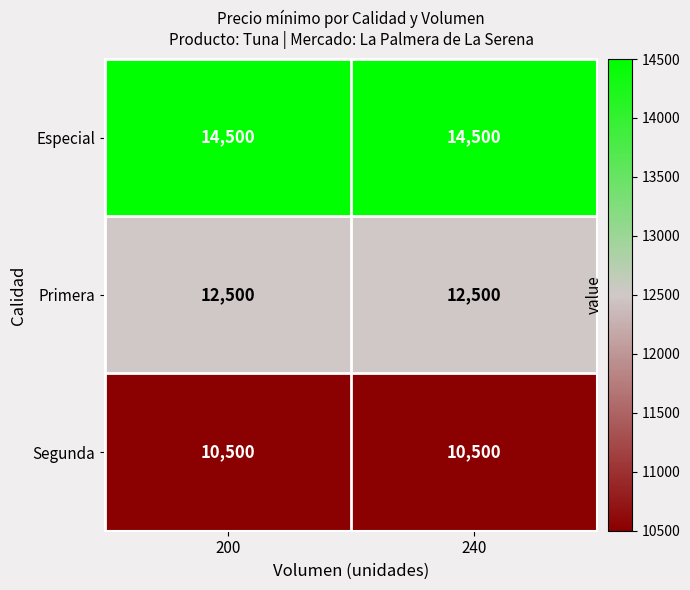

Reading left to right, transcribe all the data shown in this chart.

Especial: 14500	14500
Primera: 12500	12500
Segunda: 10500	10500